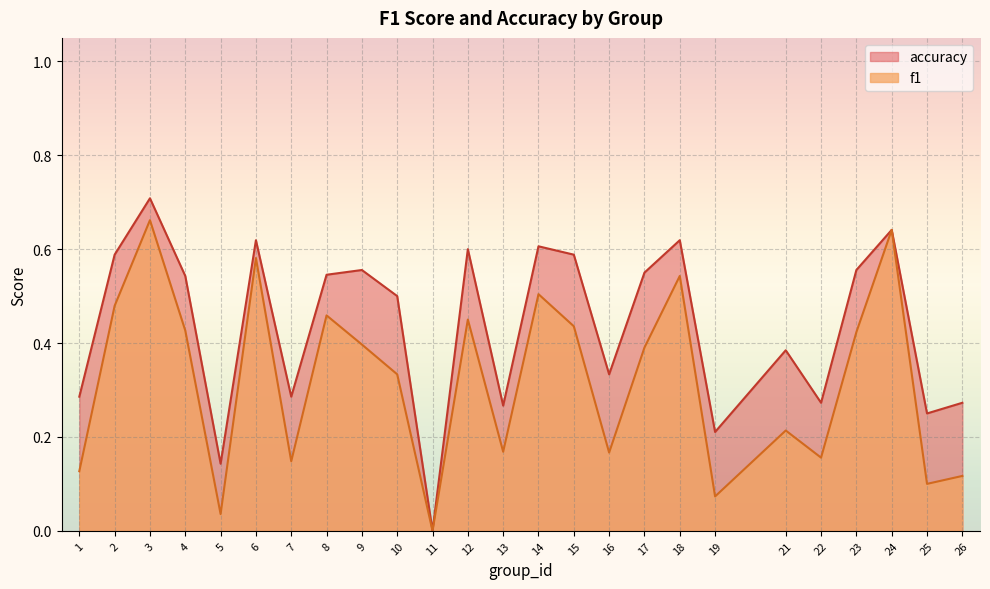

Rank the categories by accuracy value from highest to lowest.

3, 24, 6, 18, 14, 12, 2, 15, 9, 23, 17, 8, 4, 10, 21, 16, 1, 7, 22, 26, 13, 25, 19, 5, 11